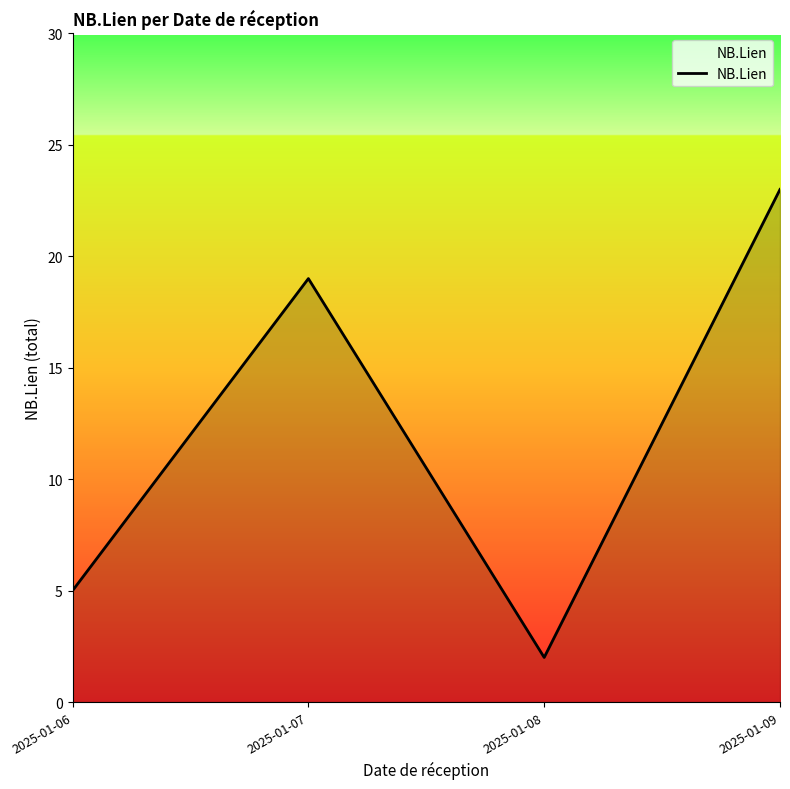

Reading left to right, extract all data points from this chart.

5	19	2	23